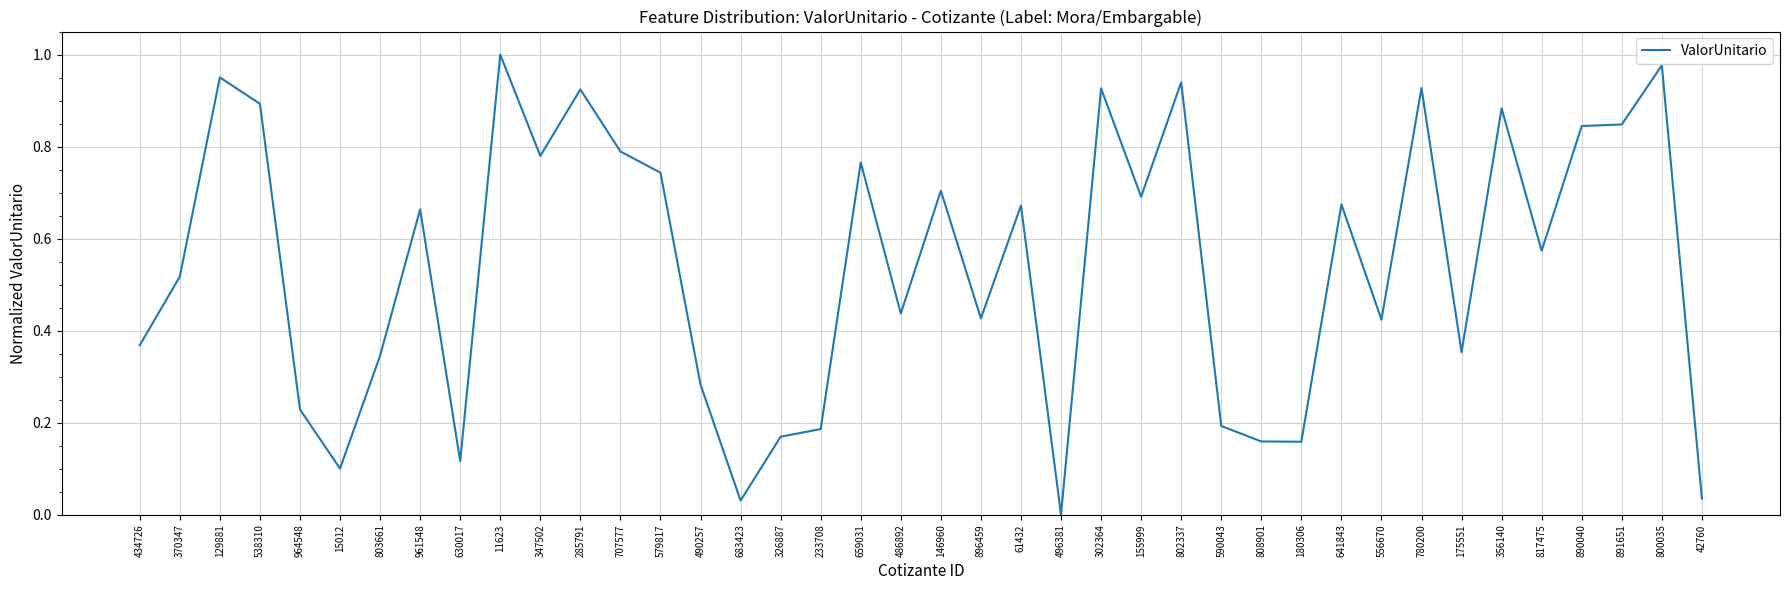

The chart shows a value of 0.1 at 15012. True or false?

True